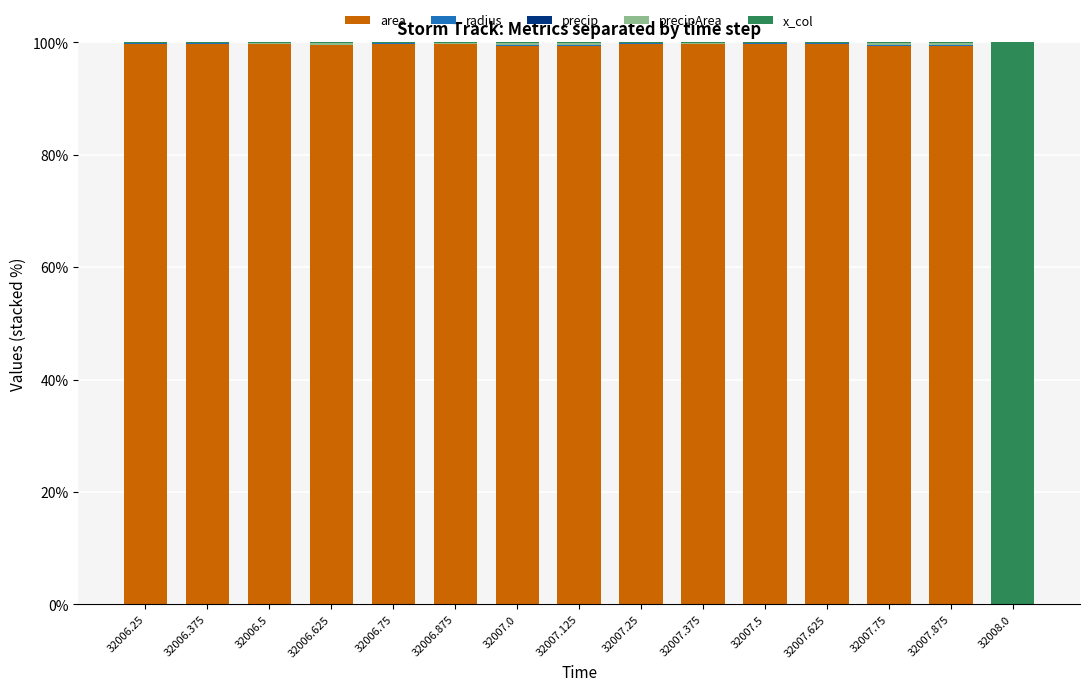

Is it true that area equals 99.8 at 32007.625?

True